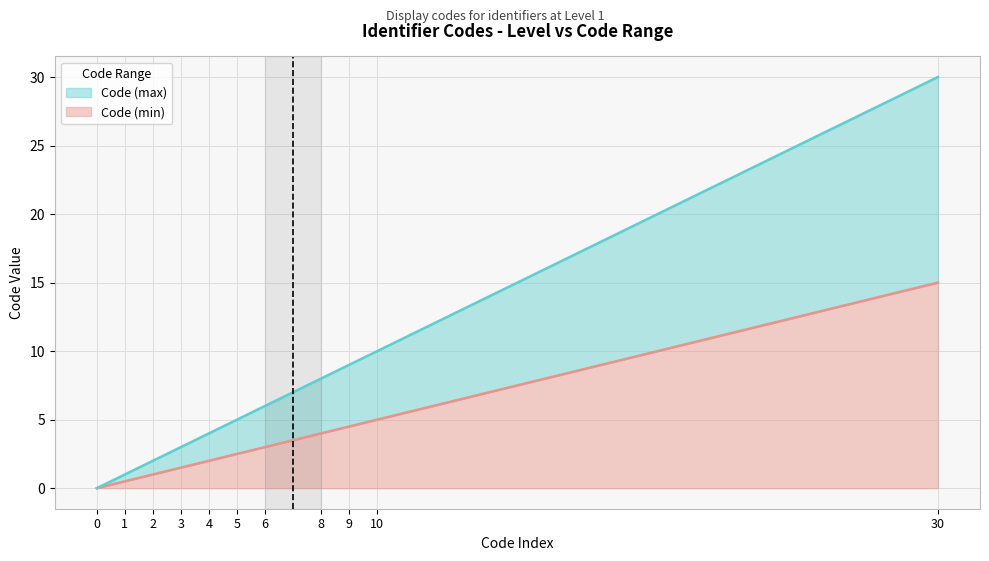

True or false: Code (min) and Code (max) cross at least once.

False